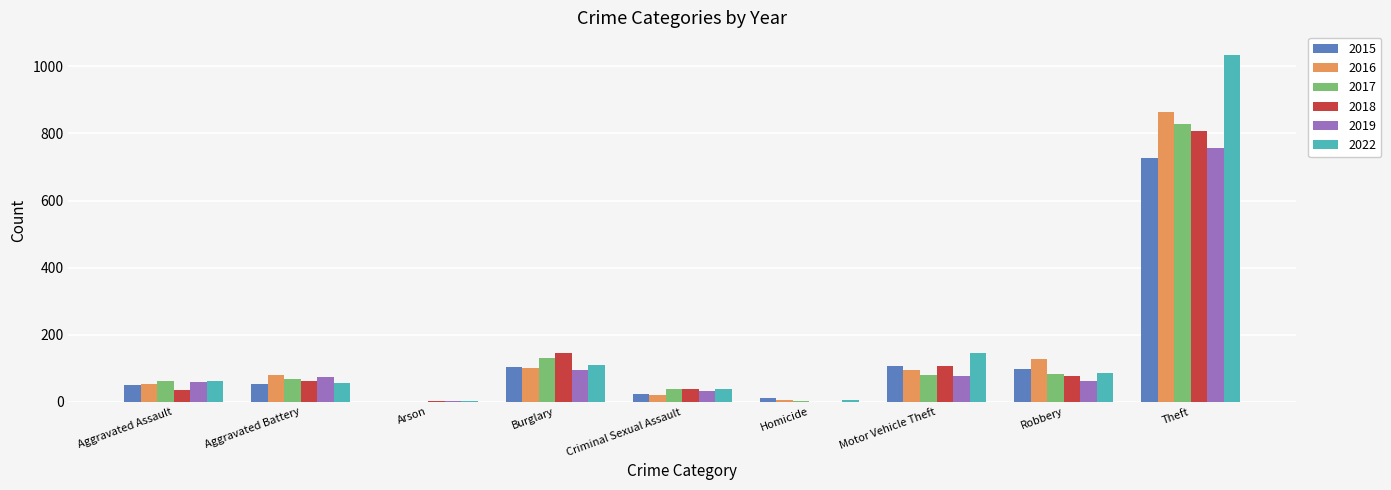

What is the sum of the 2017 values at Motor Vehicle Theft and Criminal Sexual Assault?

118